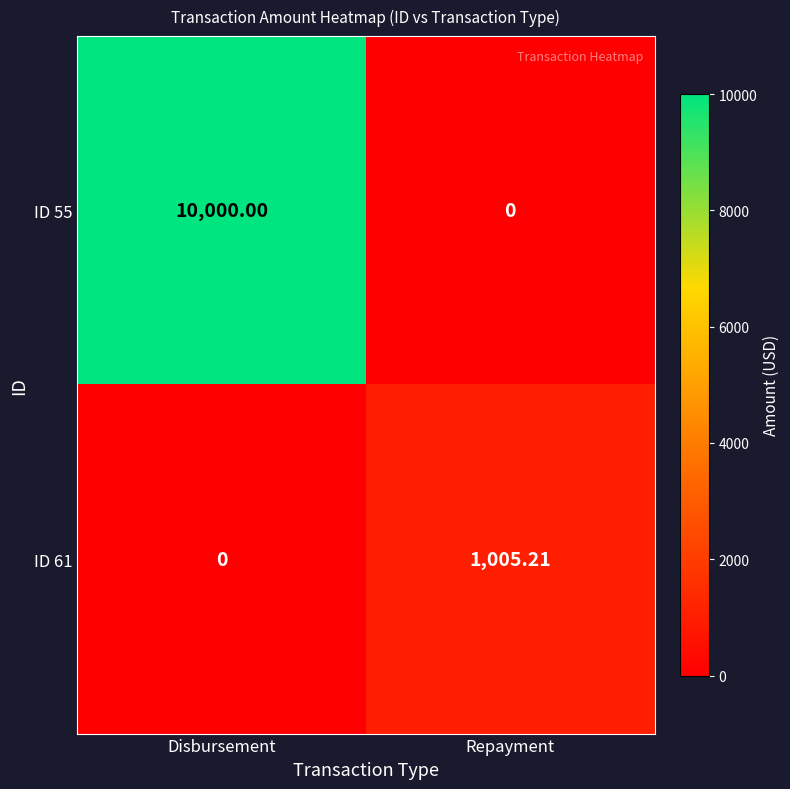

At which label does ID 55 reach its minimum?

Repayment